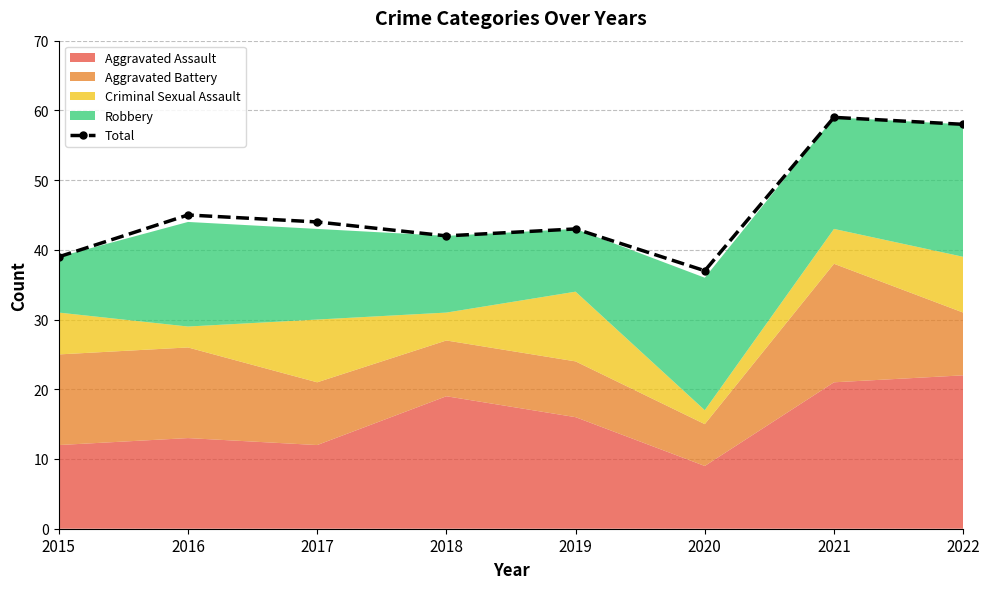

Which category has the lowest value across all series?

2020